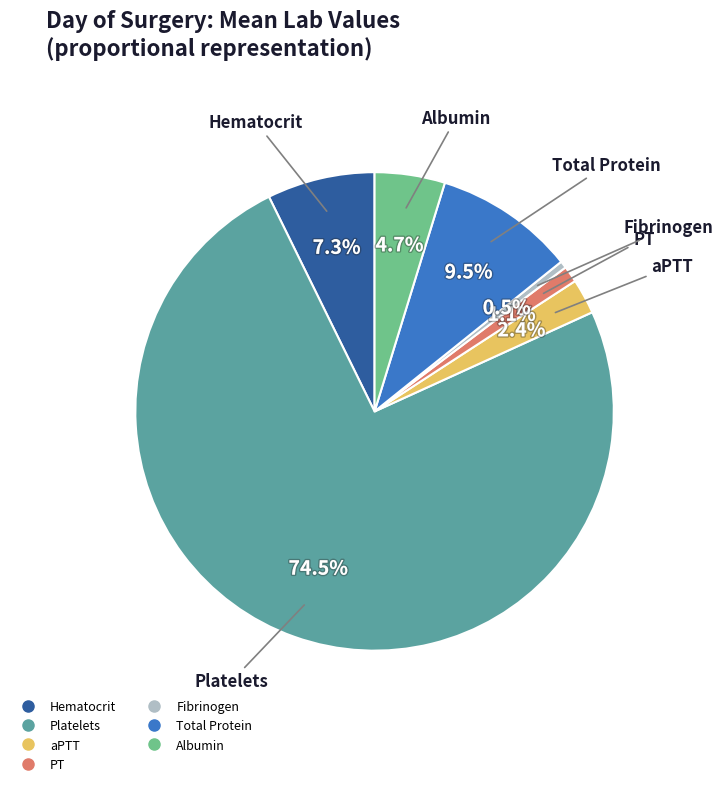

Does any single category account for the majority?

Yes